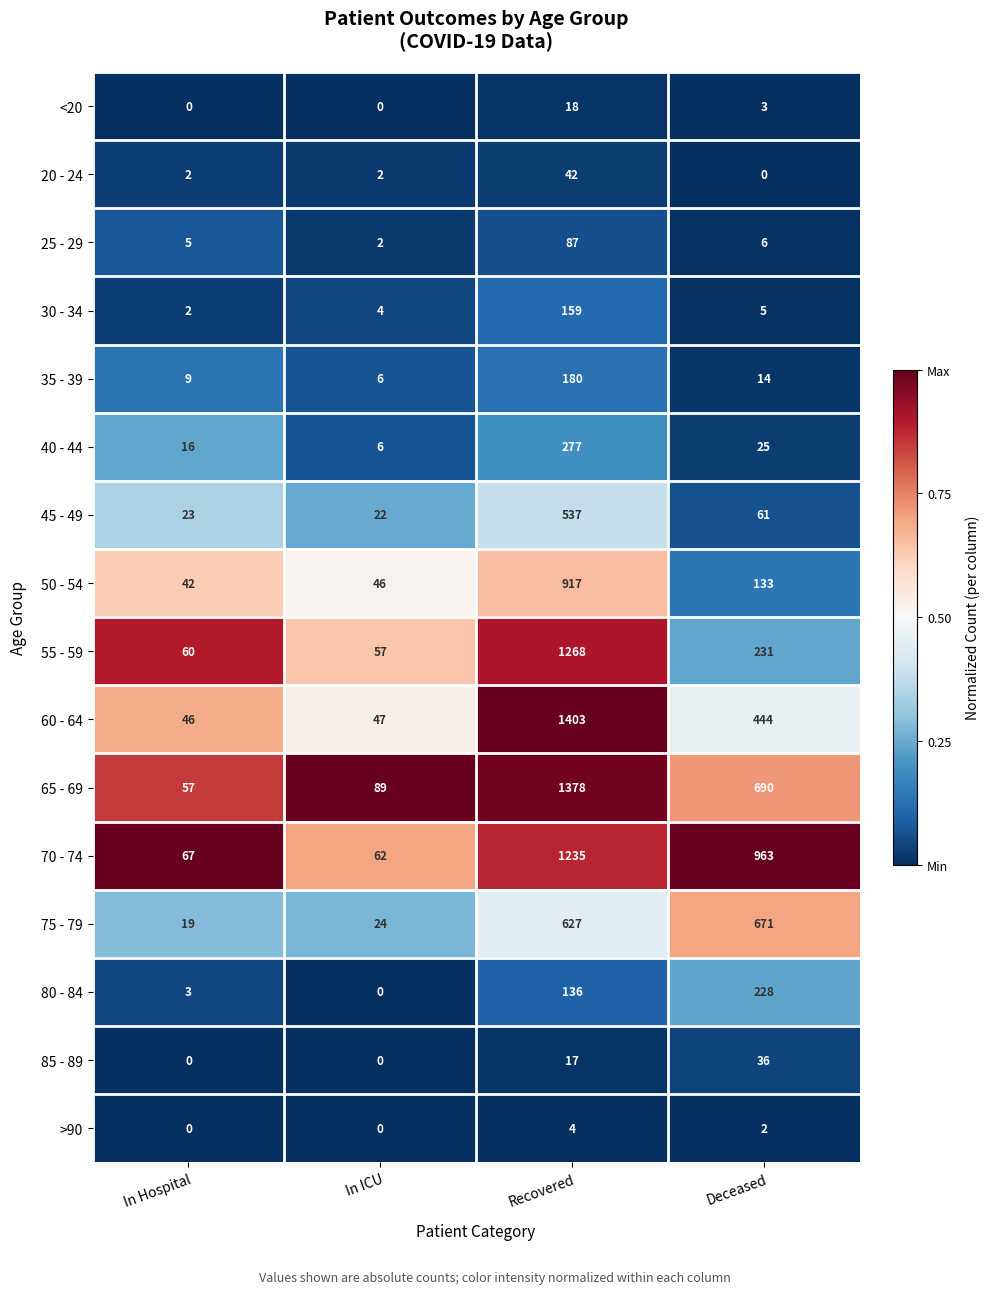

Which series has the largest range (max minus min)?

60 - 64